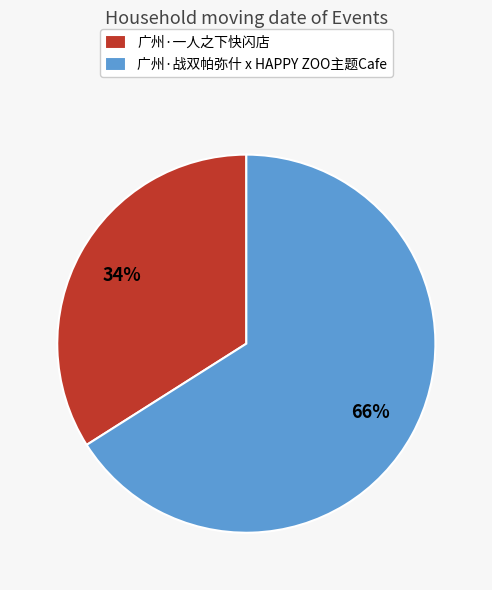

Is it true that 广州·一人之下快闪店 is 34% of the pie?

True